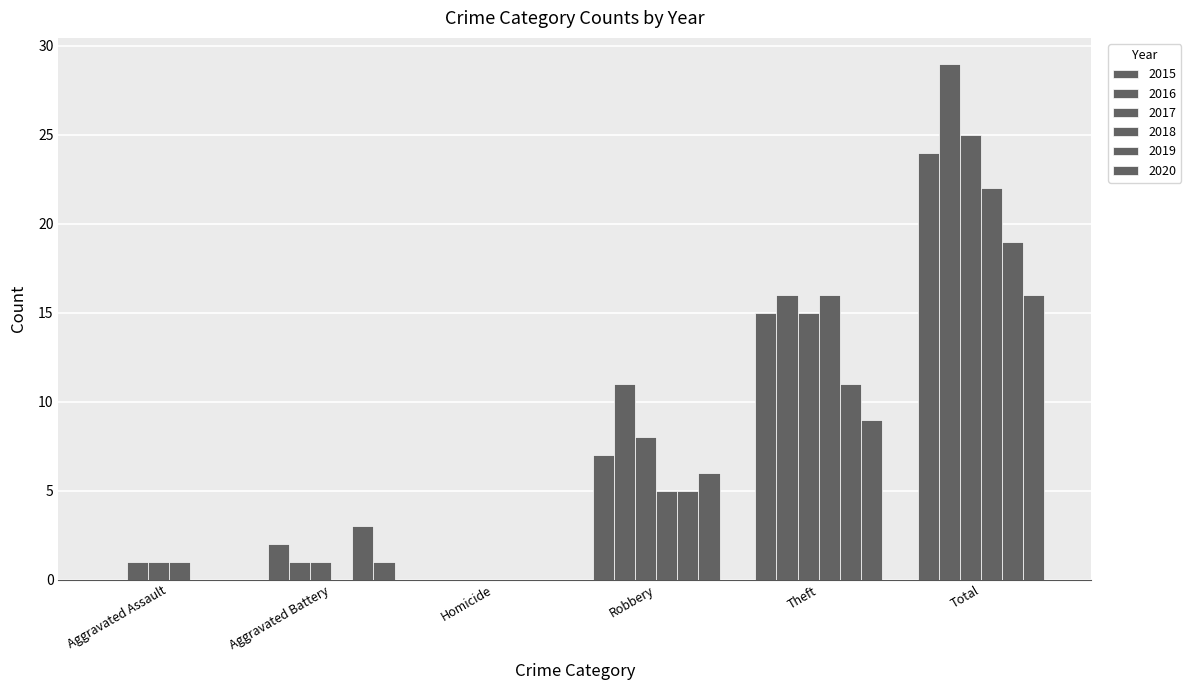

How many data points does each series have?

6